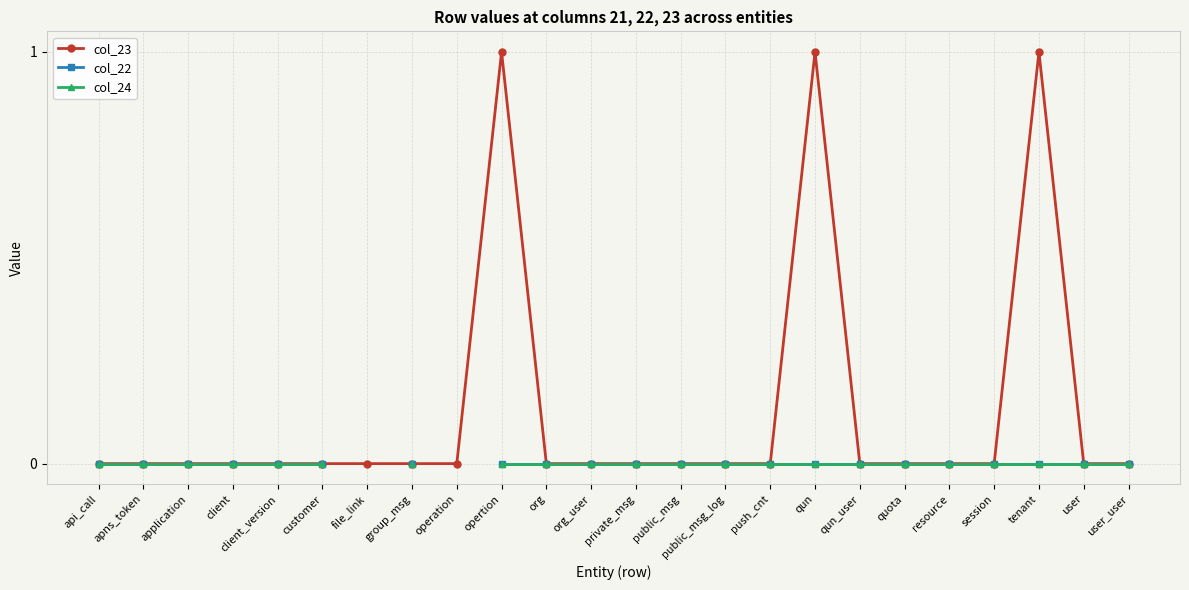

Between opertion and tenant, which is larger?

opertion